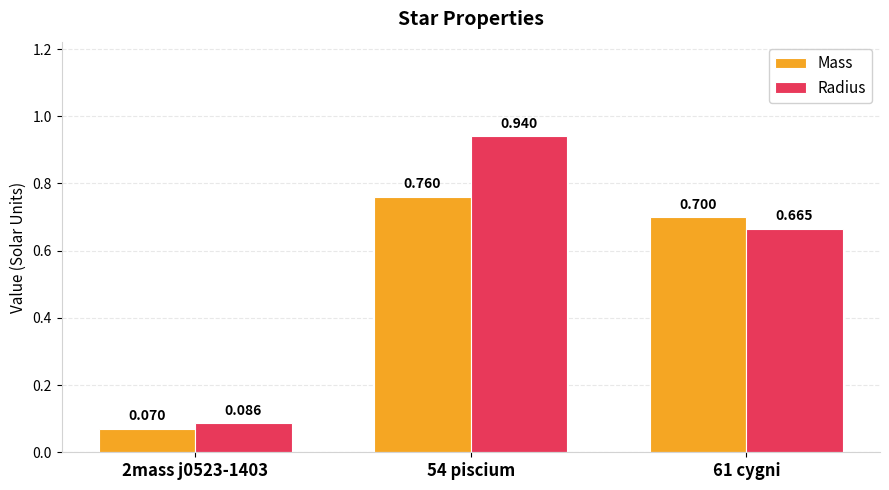

List the series in order of their overall mean, lowest first.

Mass, Radius